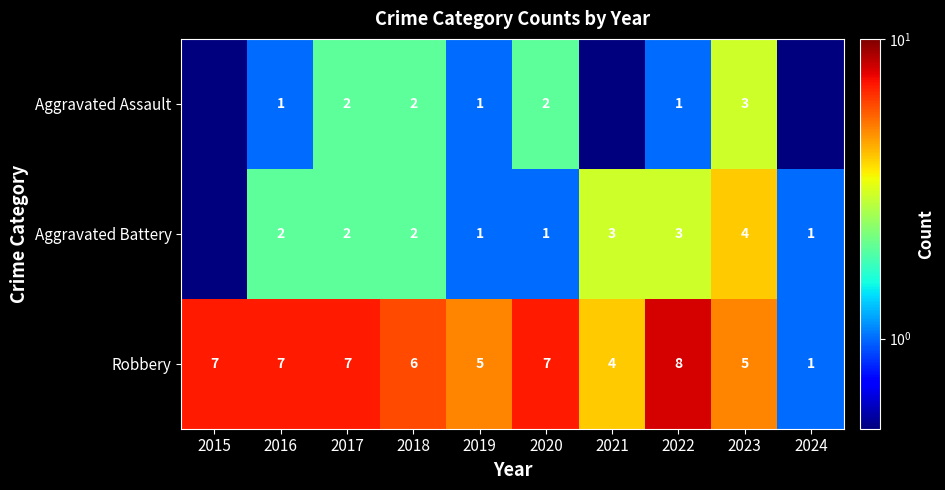

Read the Robbery value at 2019.

5.0